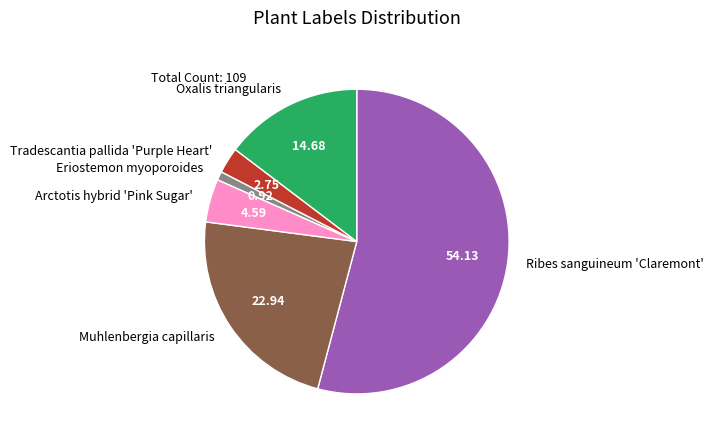

Between Oxalis triangularis and Tradescantia pallida 'Purple Heart', which is larger?

Oxalis triangularis